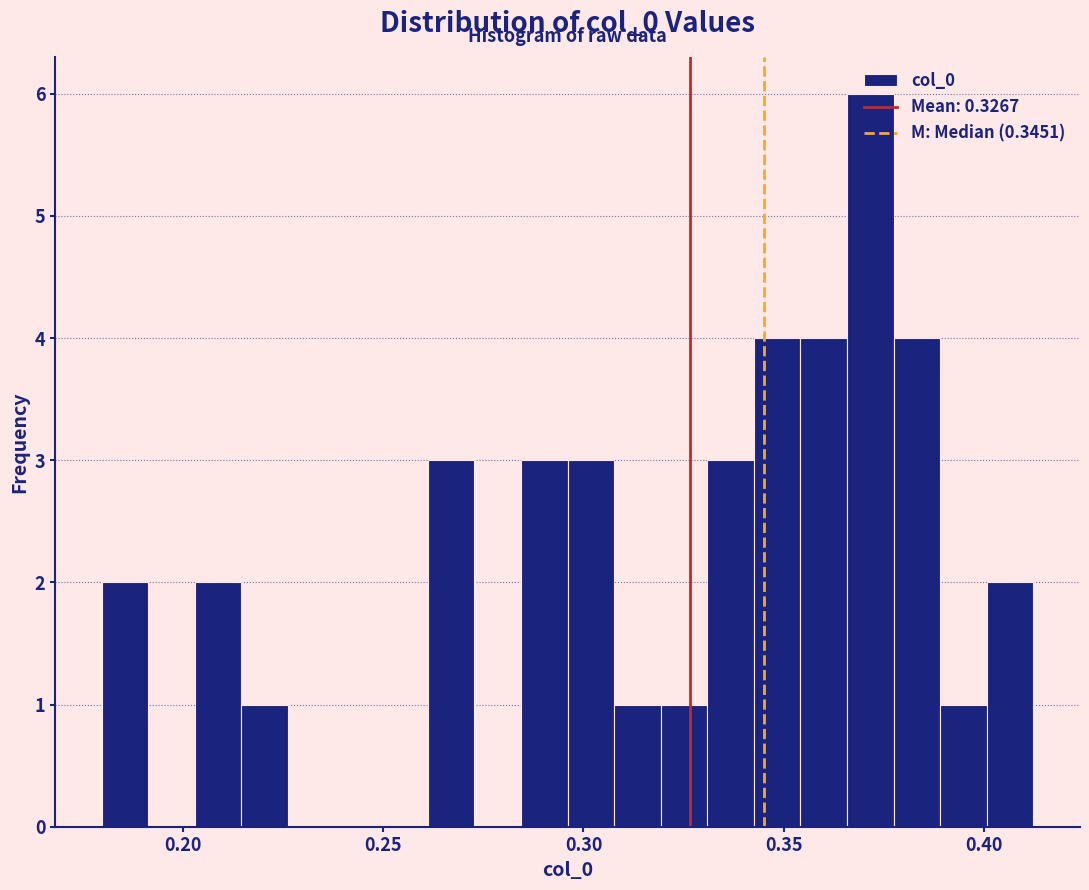

Around what value on the x-axis is the tallest bar? Give the approximate position of its centre, as read against the axis.

0.370